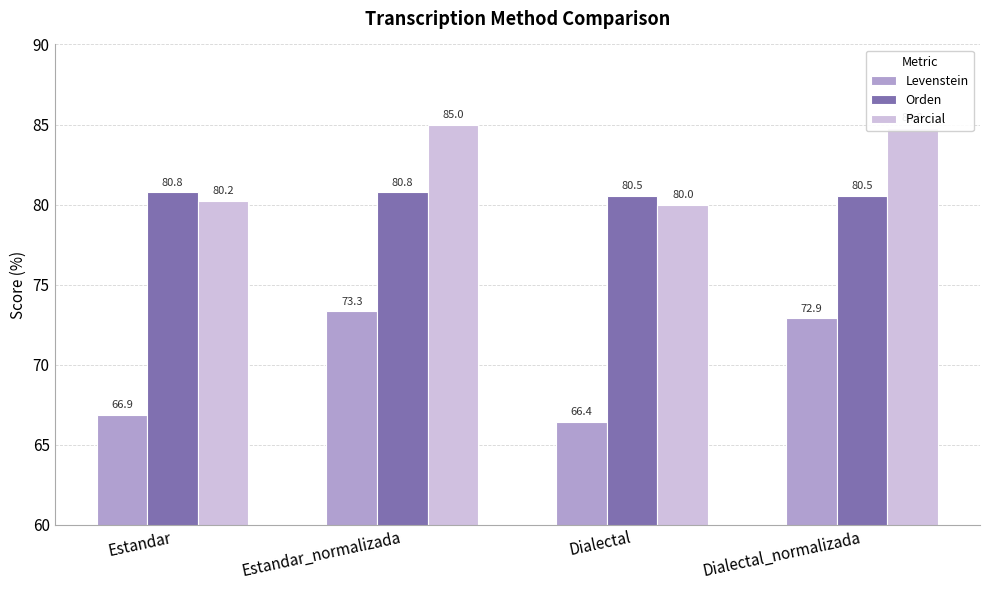

What is the label of the 1st bar from the left?

Estandar